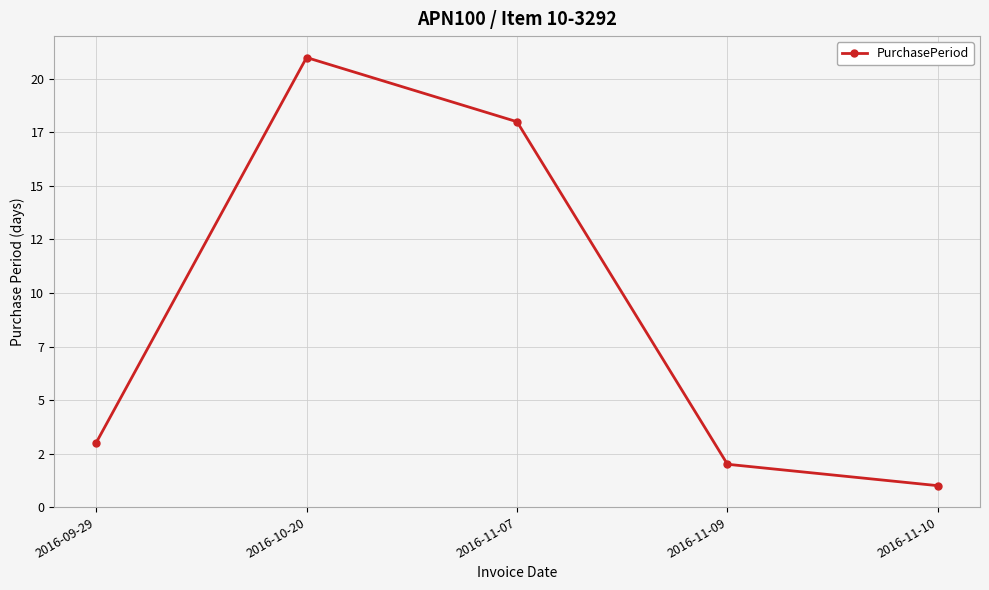

Is this an area chart (filled region under the line)?

No